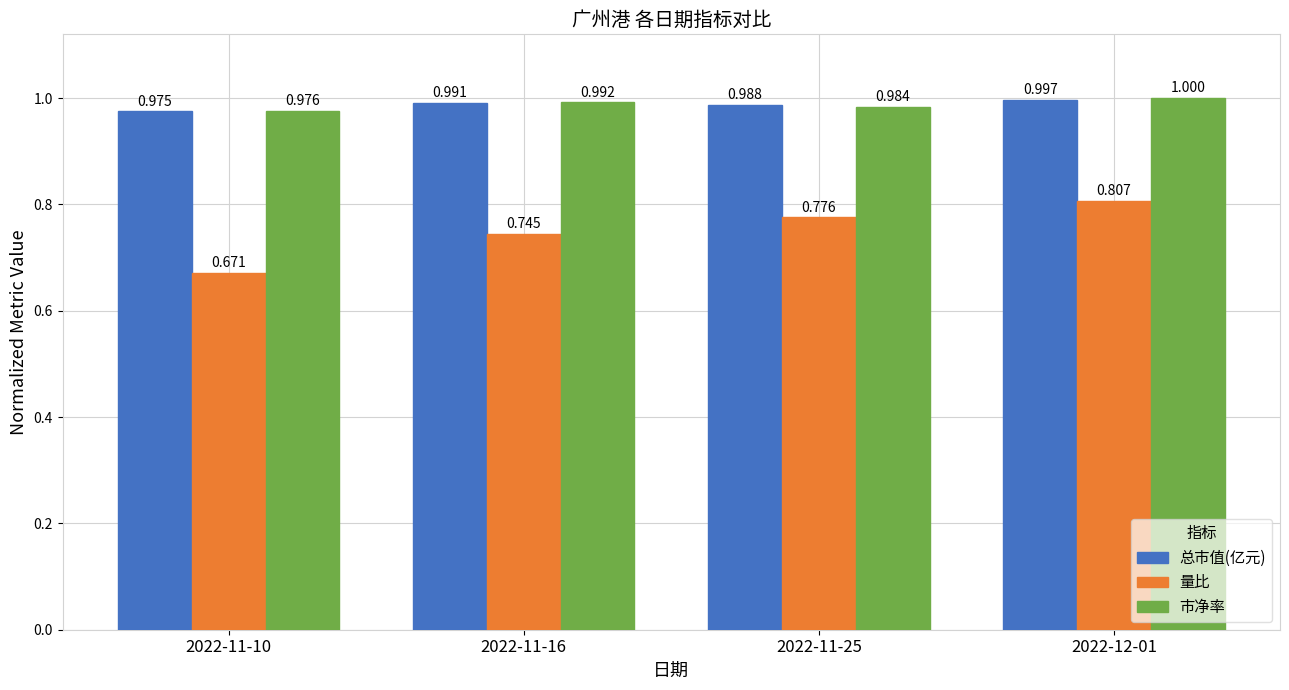

What is the spread (max minus min) of values at 2022-11-25?

0.2